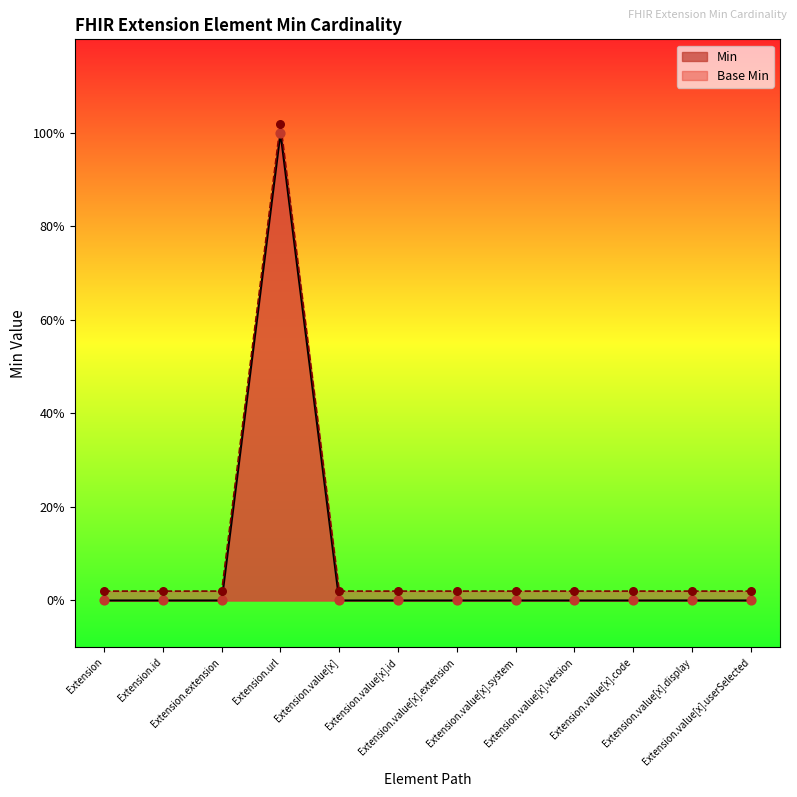

Which series has the largest Y range (max minus min)?

Min